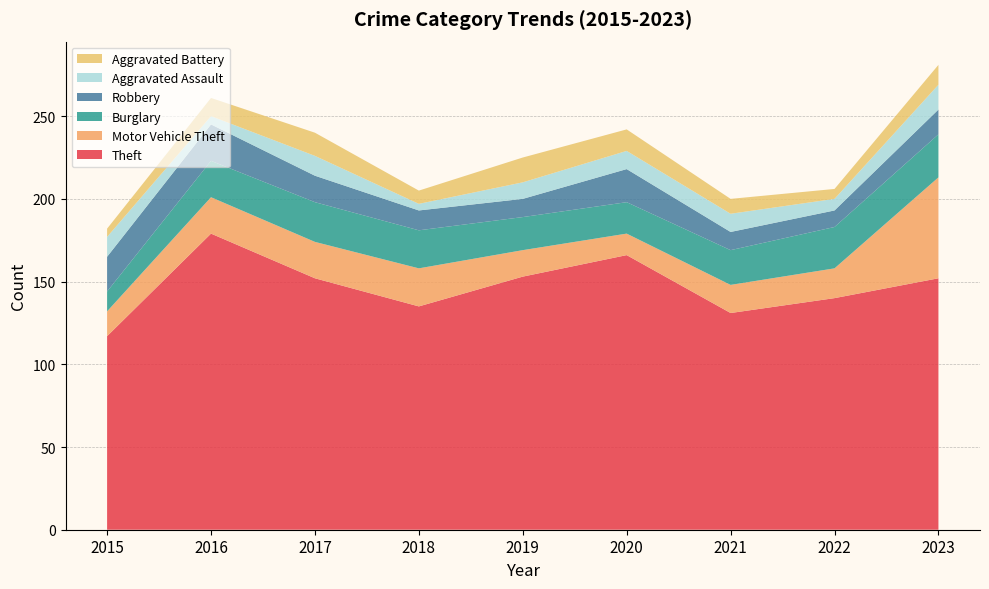

Reading right to left, transcribe all the data shown in this chart.

Theft: 152	140	131	166	153	135	152	179	117
Motor Vehicle Theft: 61	18	17	13	16	23	22	22	15
Burglary: 26	25	21	19	20	23	24	22	12
Robbery: 15	10	11	20	11	12	16	22	21
Aggravated Assault: 15	7	11	11	10	4	12	5	12
Aggravated Battery: 12	6	9	13	15	8	14	11	5